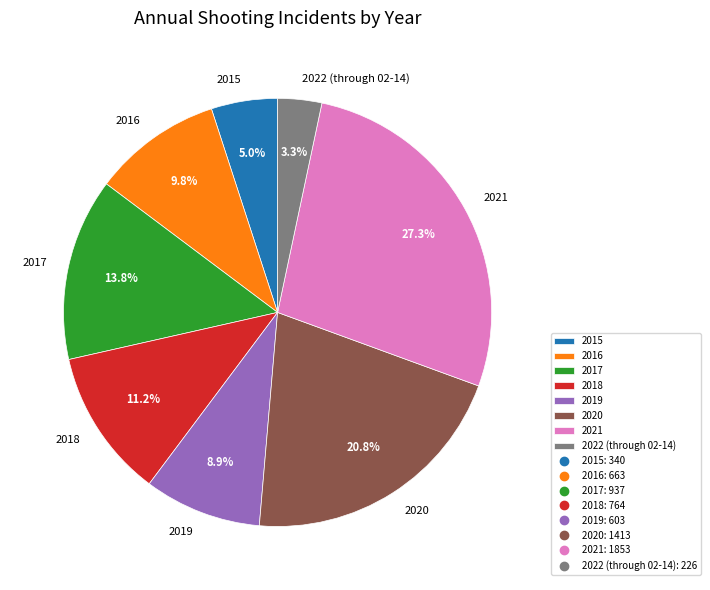

What percentage is the 2017 slice, to the nearest percent?

14%